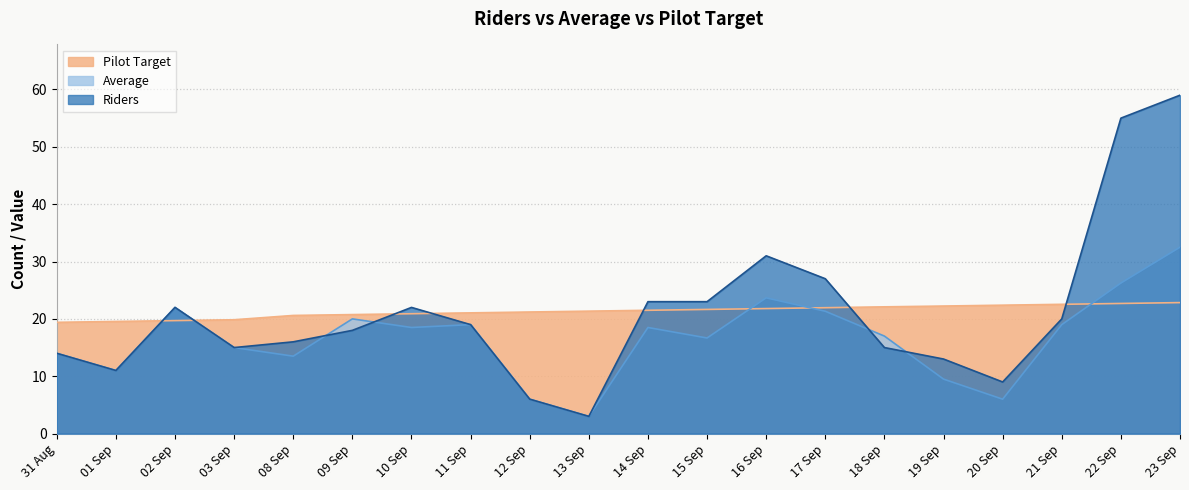

Reading left to right, what are all the values shown in this chart?

Riders: 14.0	11.0	22.0	15.0	16.0	18.0	22.0	19.0	6.0	3.0	23.0	23.0	31.0	27.0	15.0	13.0	9.0	20.0	55.0	59.0
Average: 14.0	11.0	22.0	15.0	13.5	20.0	18.5	19.0	6.0	3.0	18.5	16.7	23.7	21.3	17.0	9.5	6.0	19.0	26.2	32.5
Pilot Target: 19.4	19.6	19.7	19.9	20.6	20.8	20.9	21.1	21.2	21.4	21.5	21.6	21.8	21.9	22.1	22.2	22.4	22.5	22.7	22.8